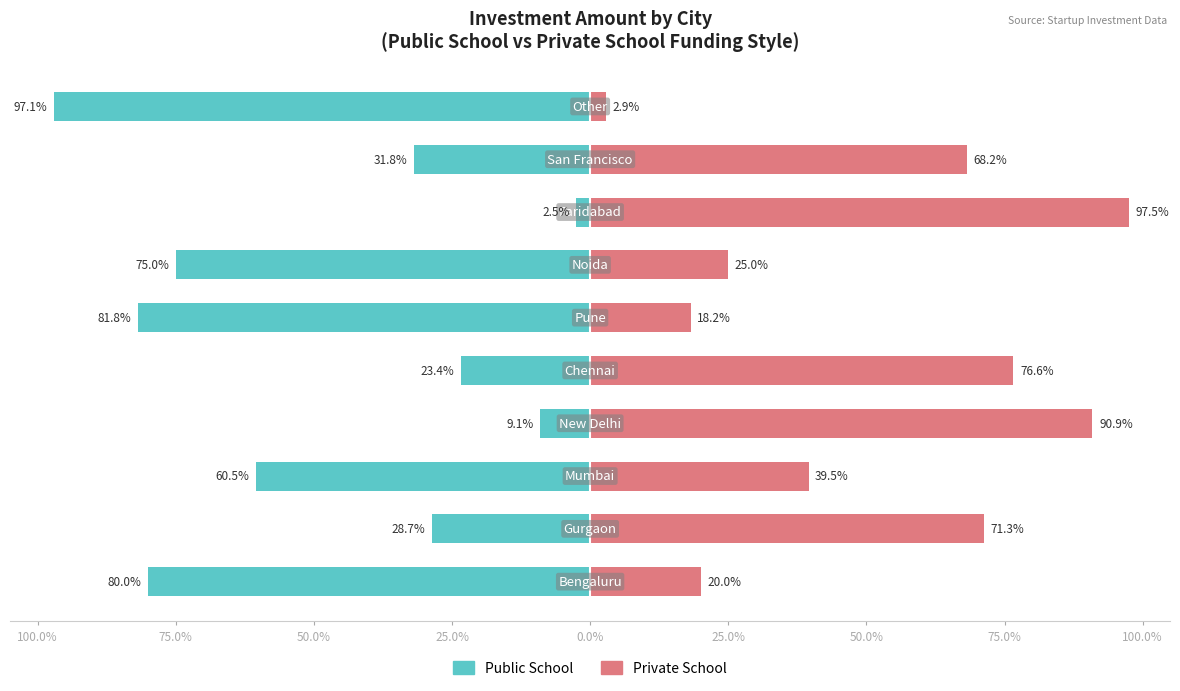

What is the sum of all Private School values?

510.1